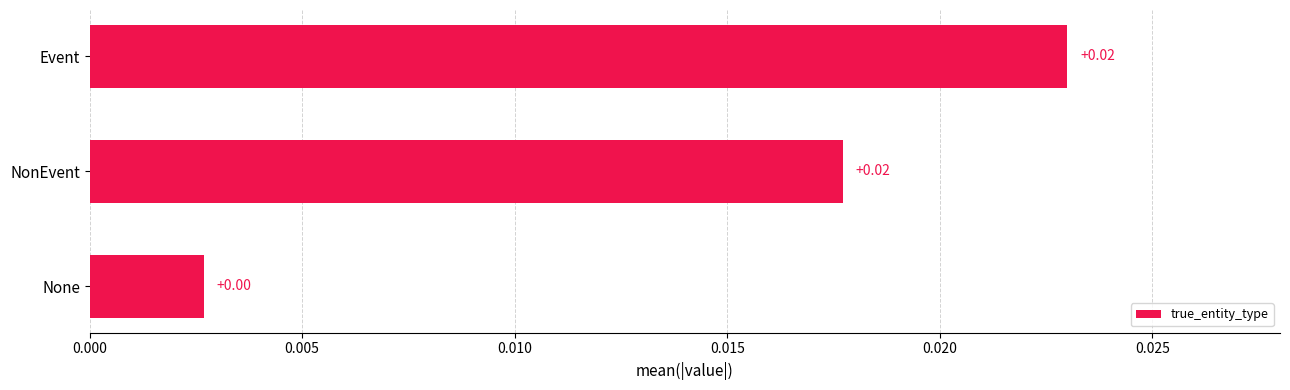

Which has a higher value, None or NonEvent?

NonEvent